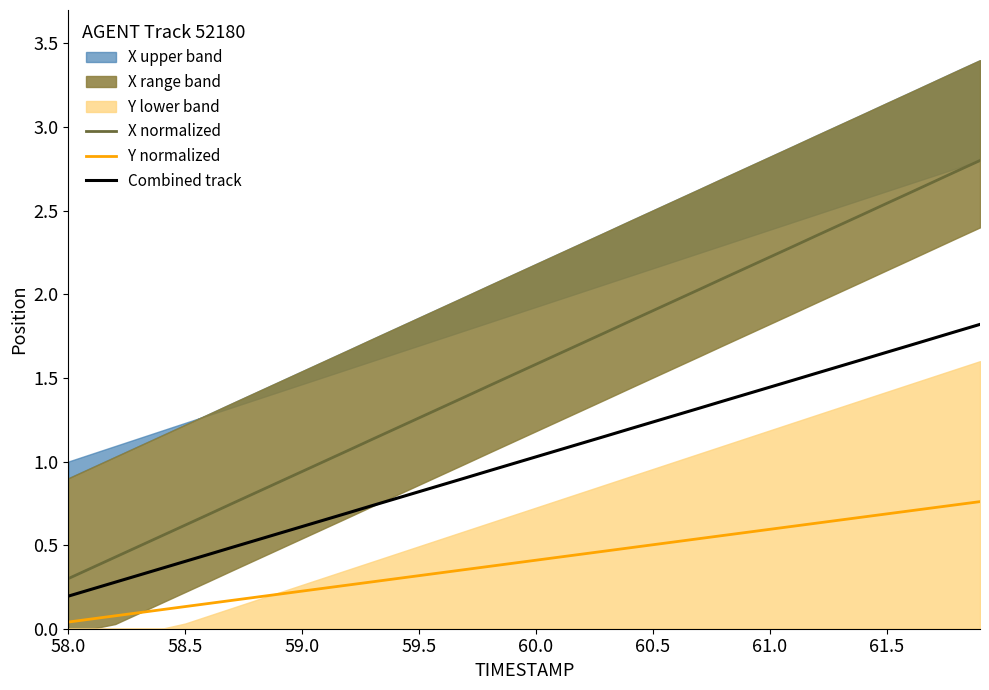

At how many categories does at least one series exceed 2?

13